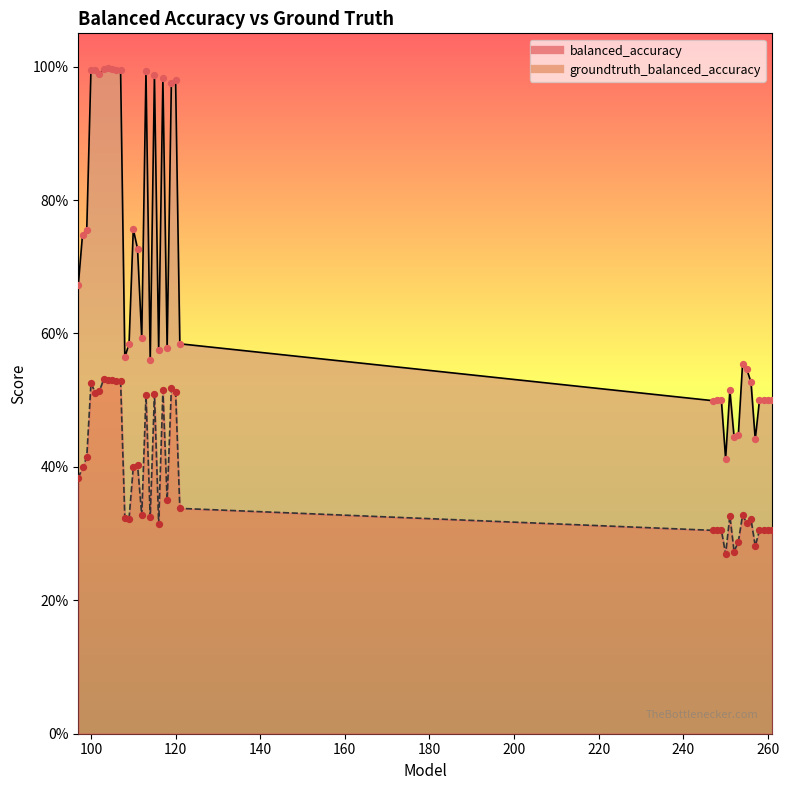

What are all the series names shown in the legend?

balanced_accuracy, groundtruth_balanced_accuracy